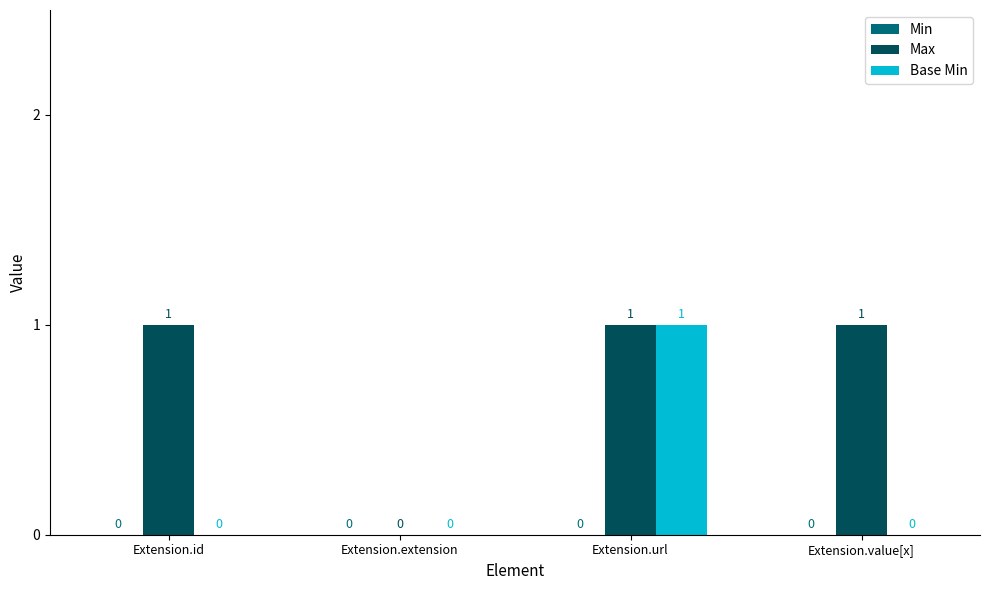

Which series changed the most between Extension.extension and Extension.value[x]?

Max